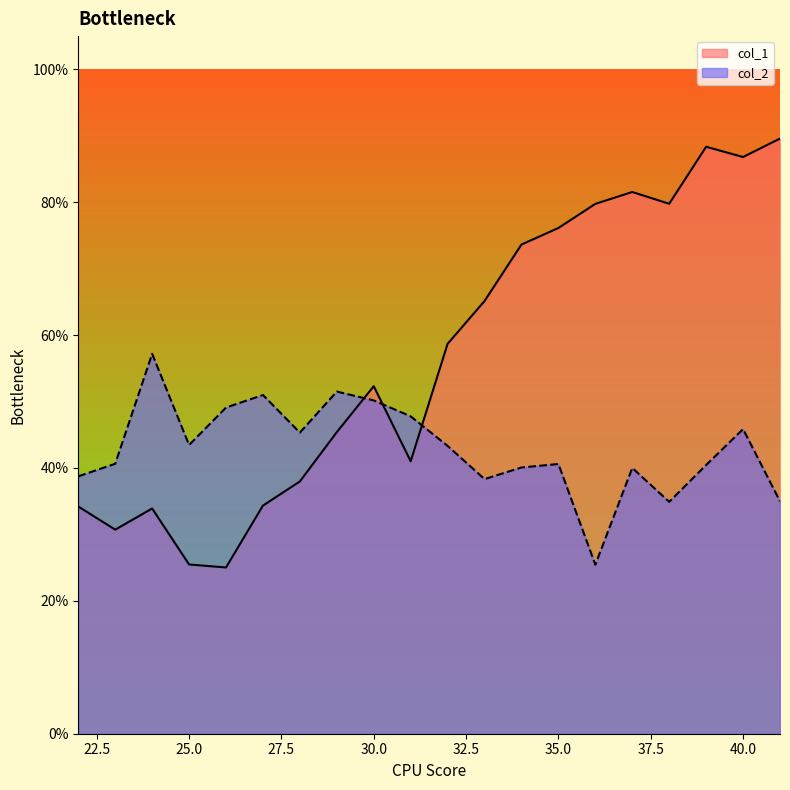

Which category has the lowest value in the col_2 series?

36